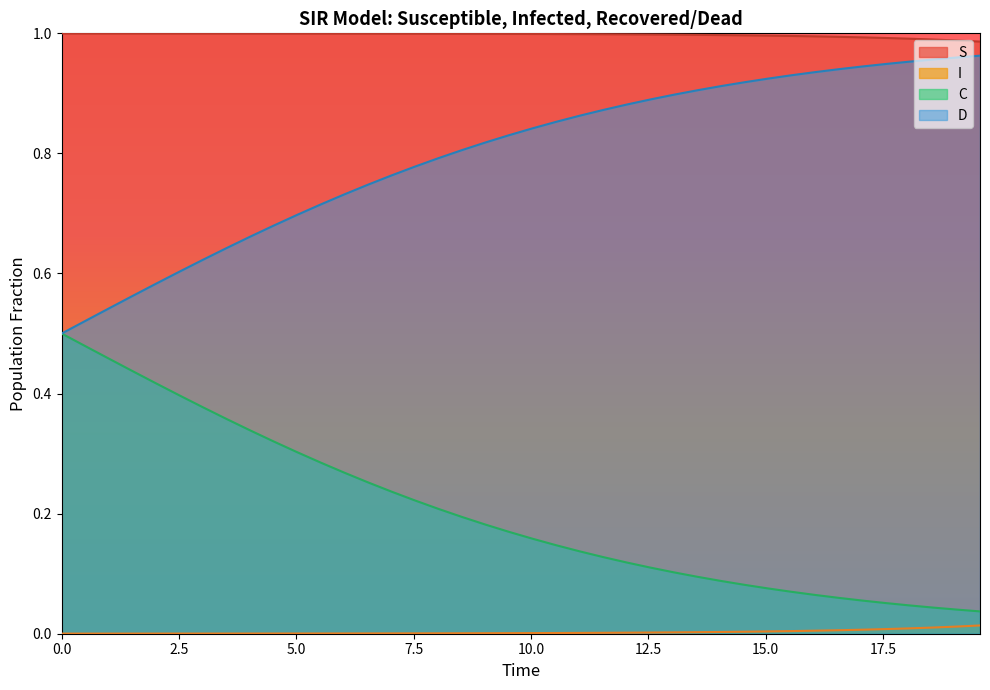

True or false: C and S intersect in this chart.

False